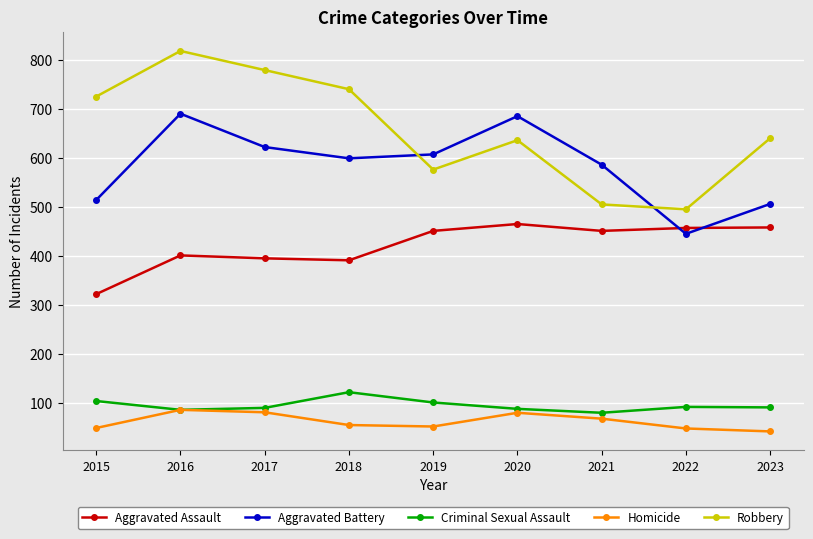

How many interior local valleys does the Aggravated Assault series have?

2